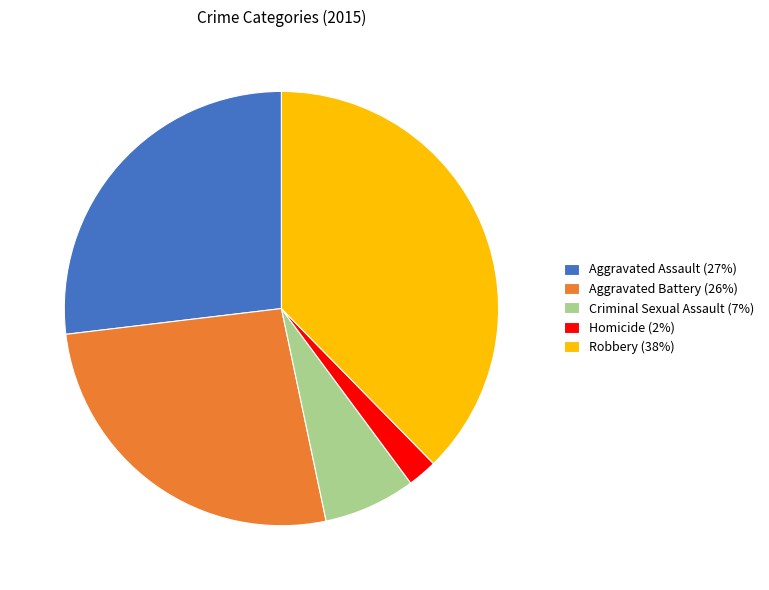

True or false: Homicide accounts for 8% of the total.

False